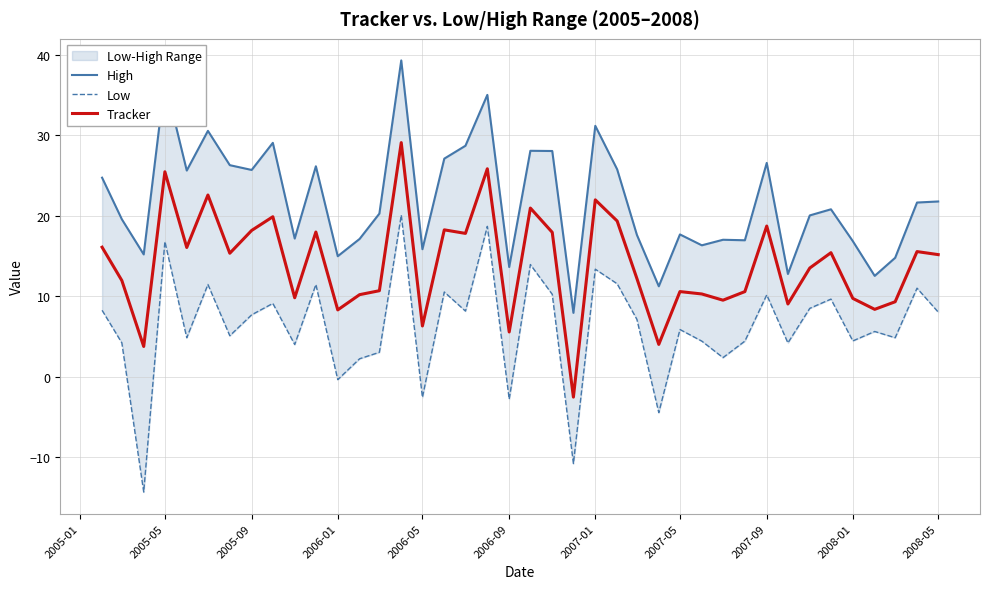

List the series in order of their peak value, highest first.

High, Tracker, Low